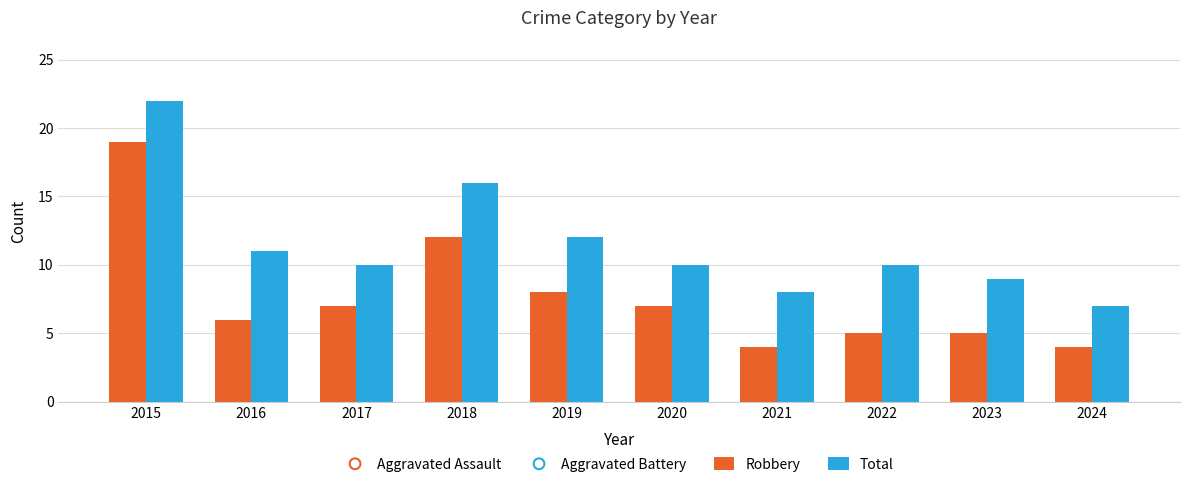

Which series contains the highest Y value?

Total